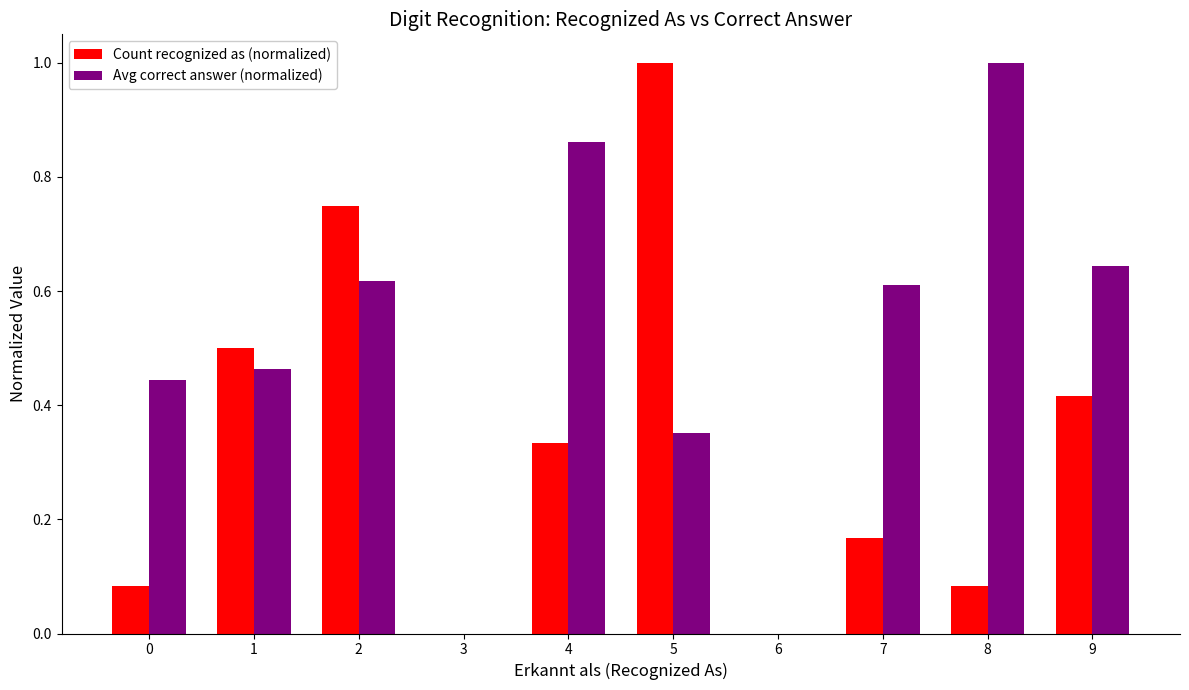

The value of Count recognized as (normalized) at 1 is 0.3. True or false?

False